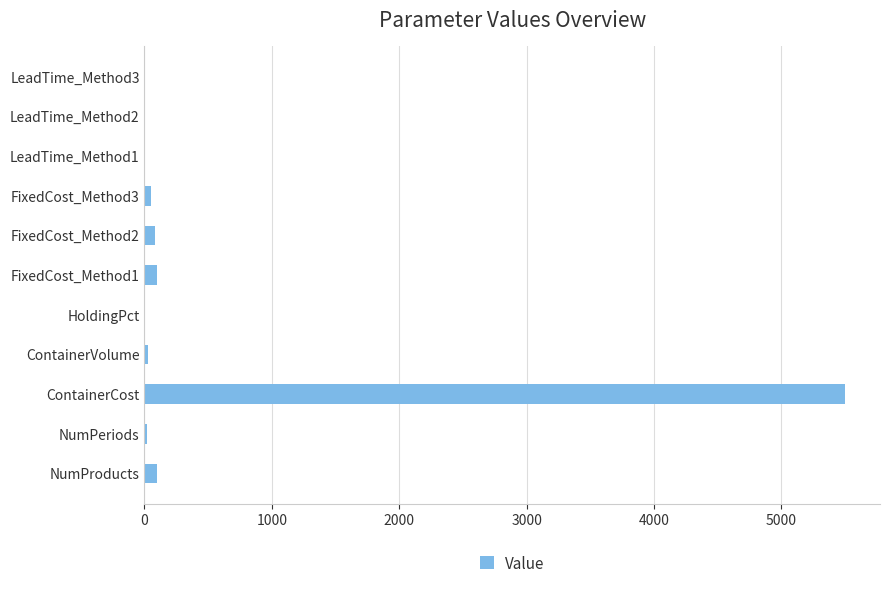

Are the bars horizontal?

Yes